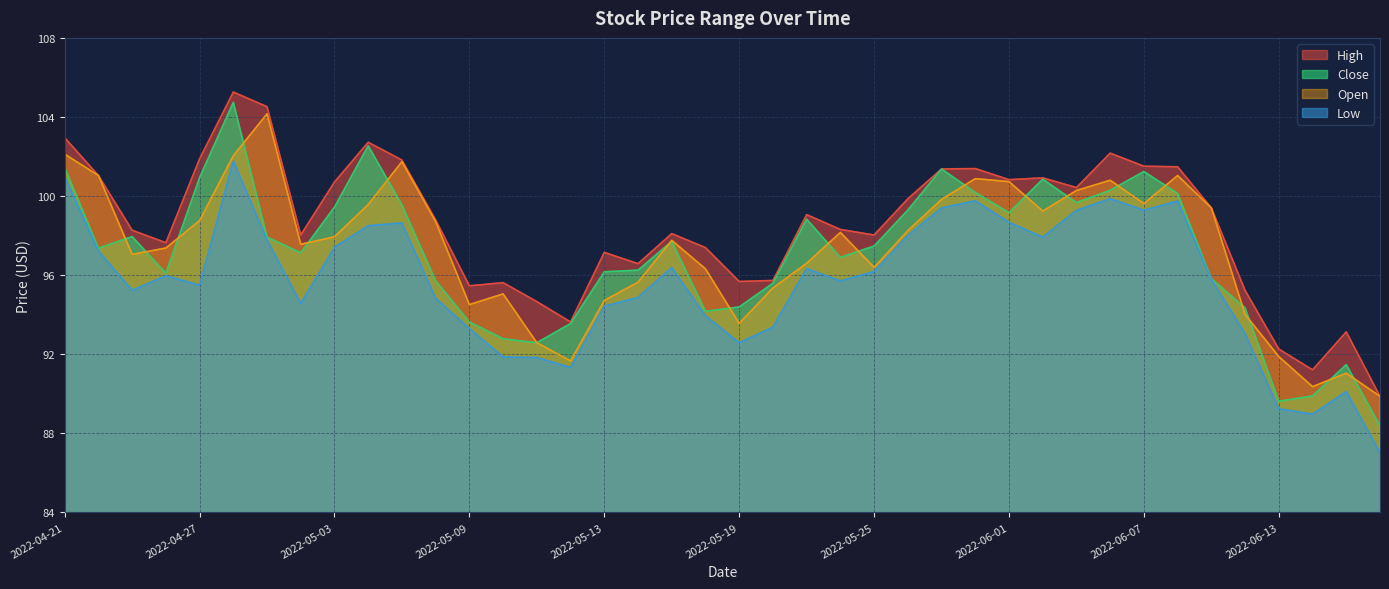

In Open, how many points are higher than both neighbors (excluding endpoints)?

9